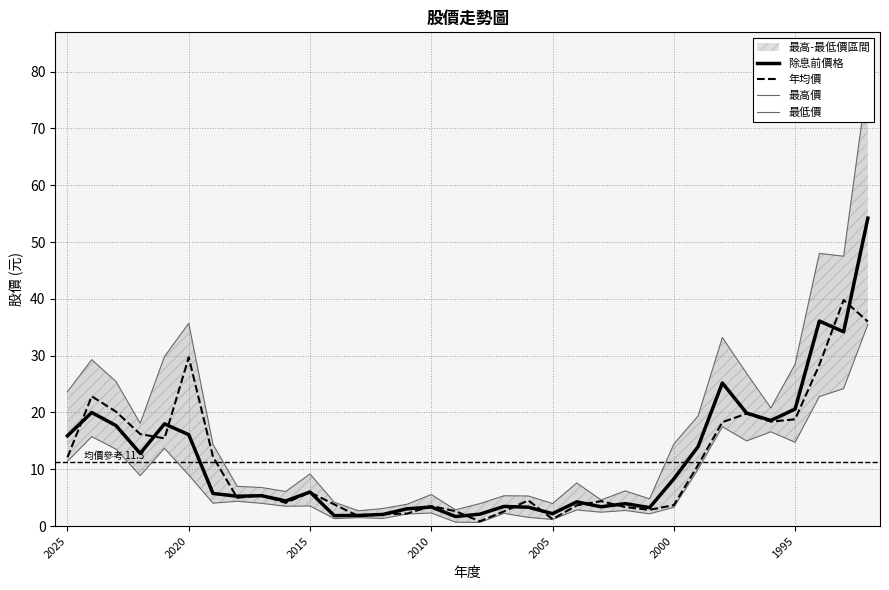

What is the sum of the 年均價 values at 7 and 18?

7.6